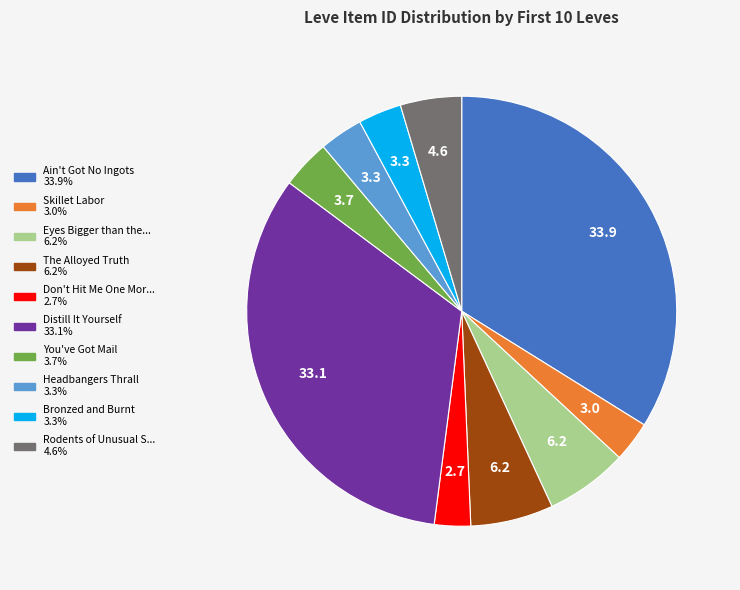

Does any single category account for the majority?

No